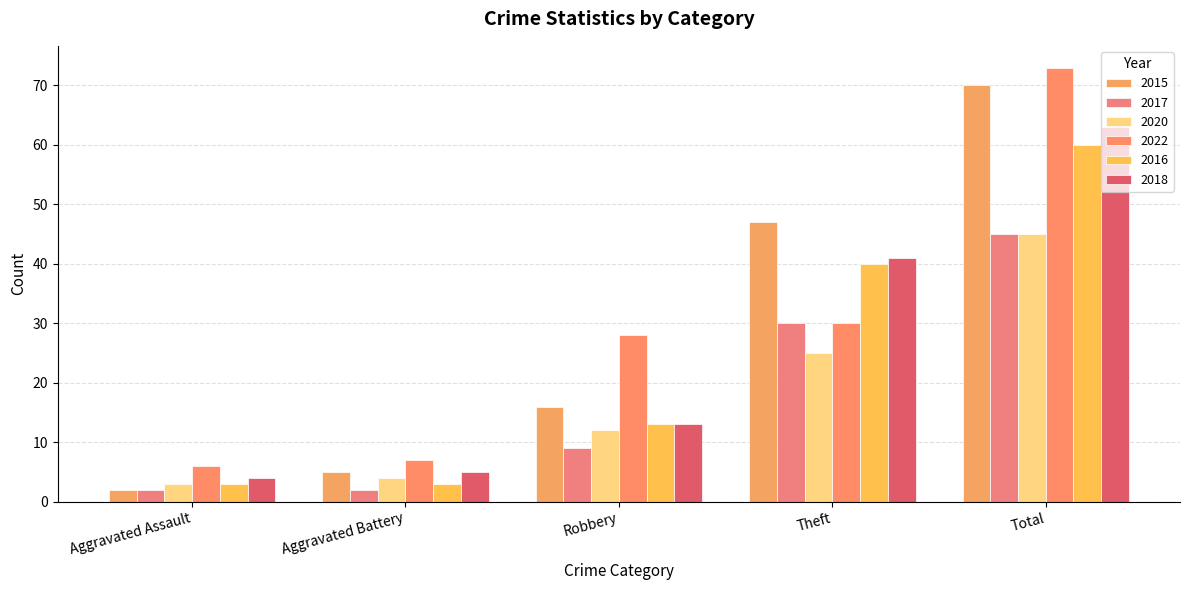

Where is 2015 nearest to the value 36?

Theft